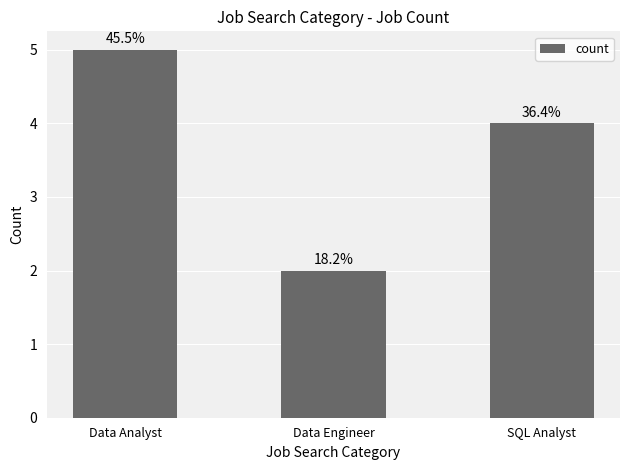

Does the chart contain any negative values?

No